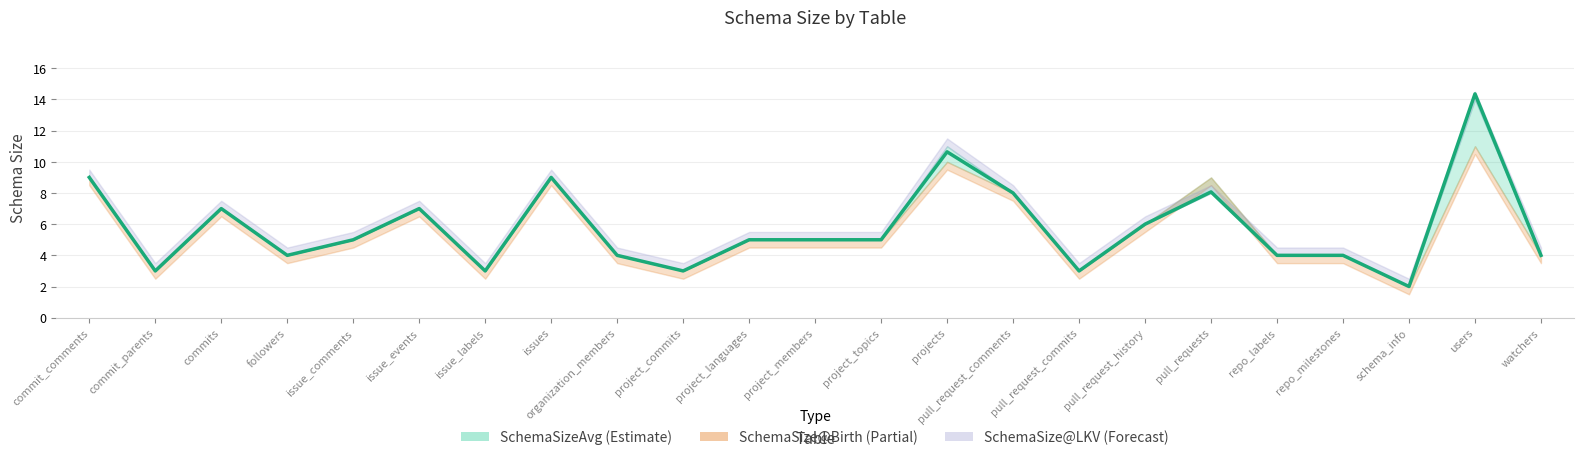

Is this an area chart (filled region under the line)?

No